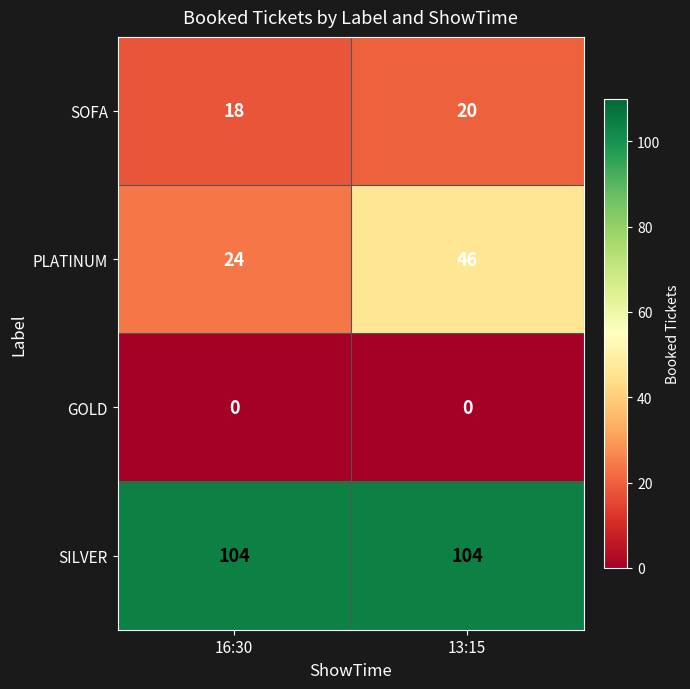

What is the total value across all series at 13:15?

170